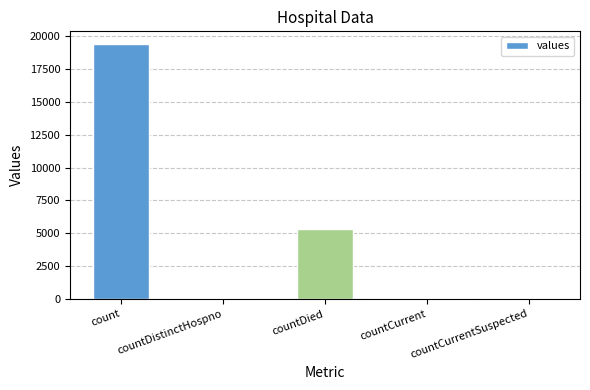

At which category does the chart reach its peak across all series?

count